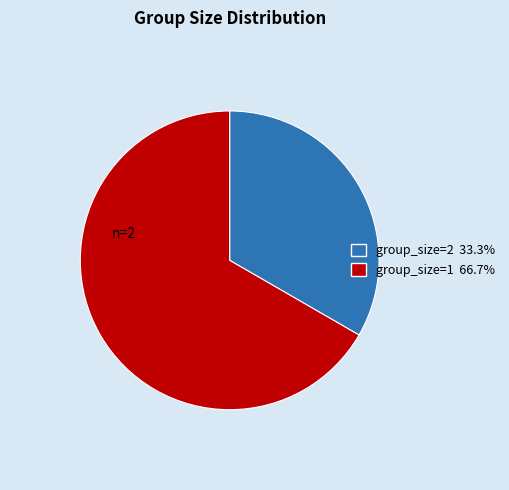

How many slices are in this pie chart?

2